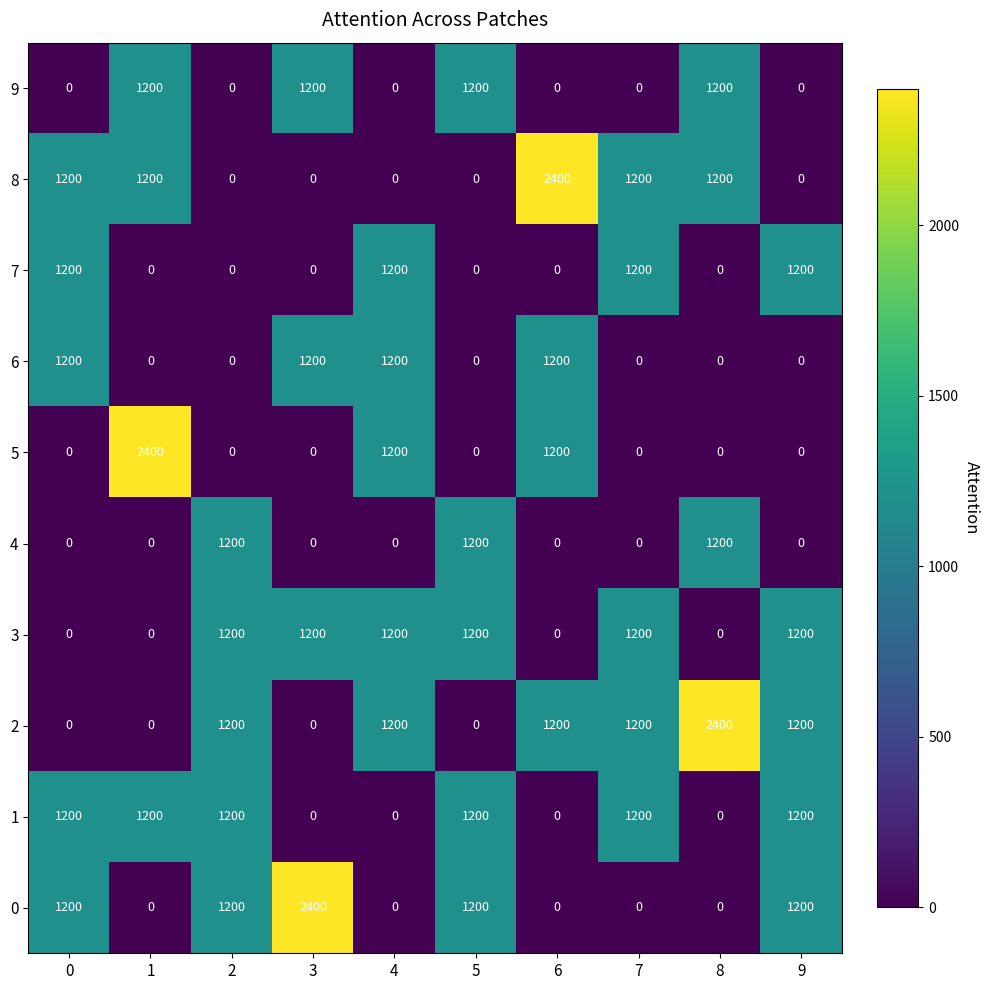

What is the difference between the highest and lowest values at 1?

2400